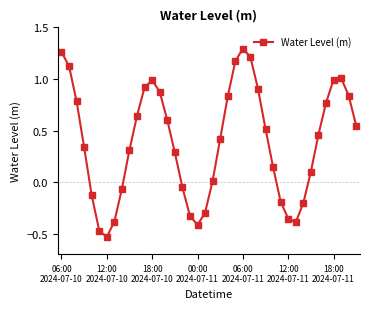

What is the difference between the second highest and second lowest values?

1.7